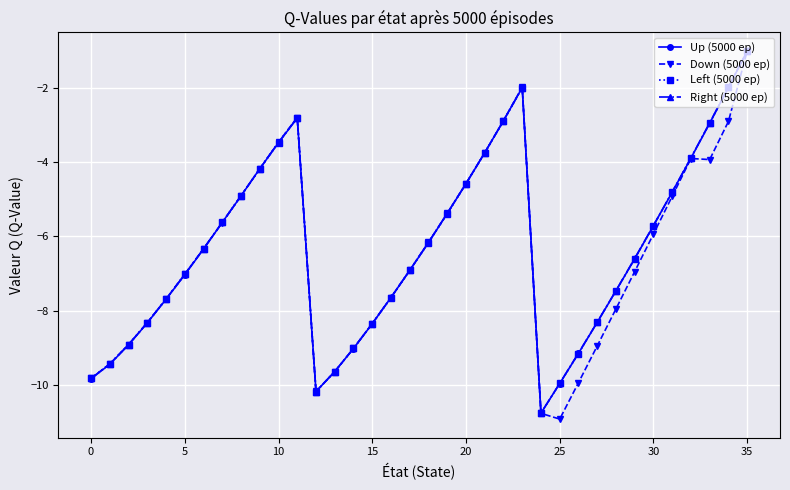

What is the maximum value shown in the chart?

-1.0